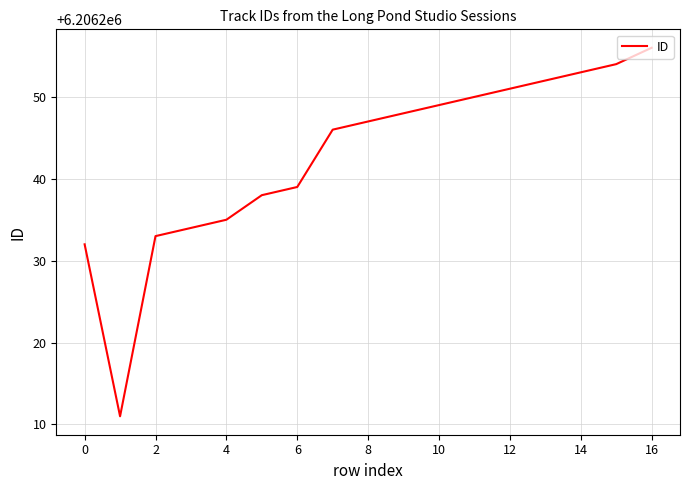

What is the smallest value displayed?

6206211